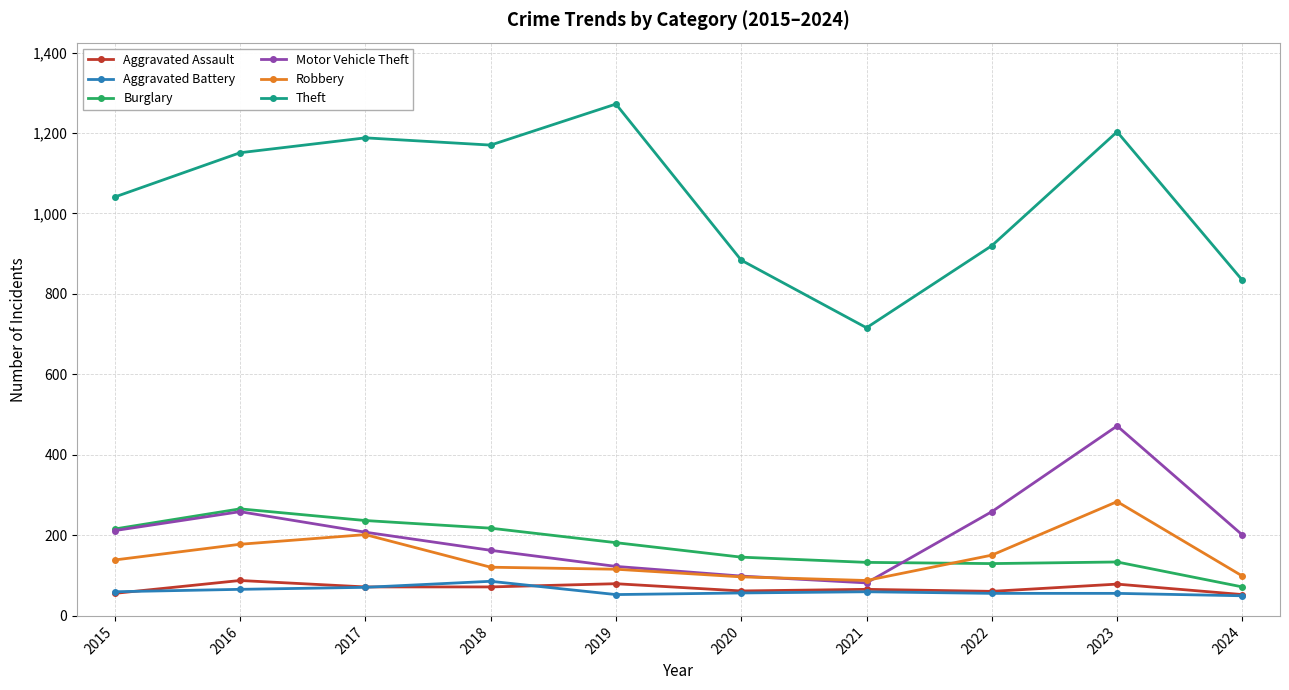

What is the lowest value of the Motor Vehicle Theft series?

82